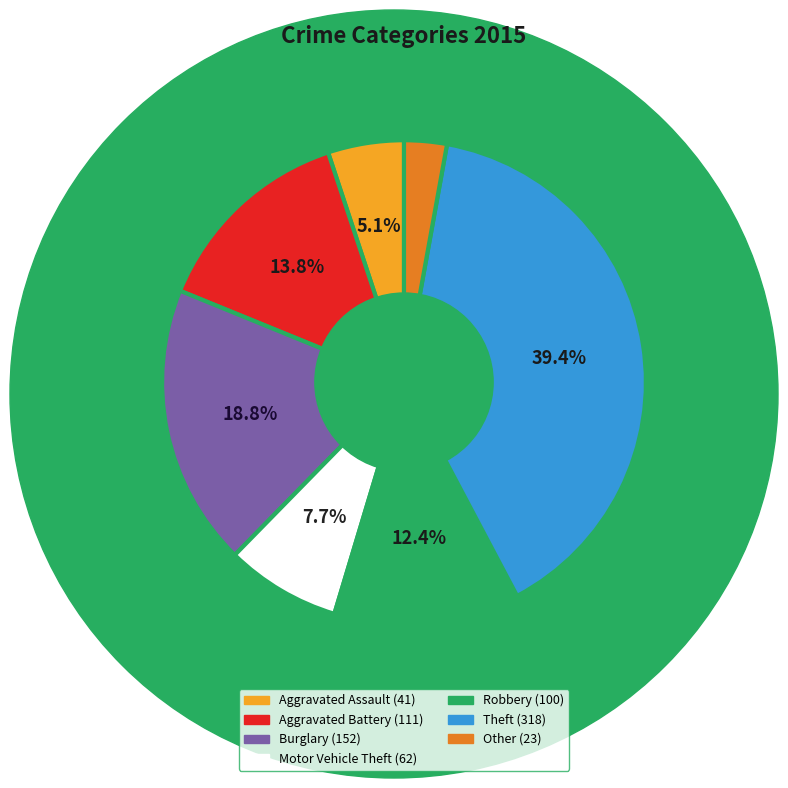

To the nearest percent, what portion does Aggravated Assault represent?

5%